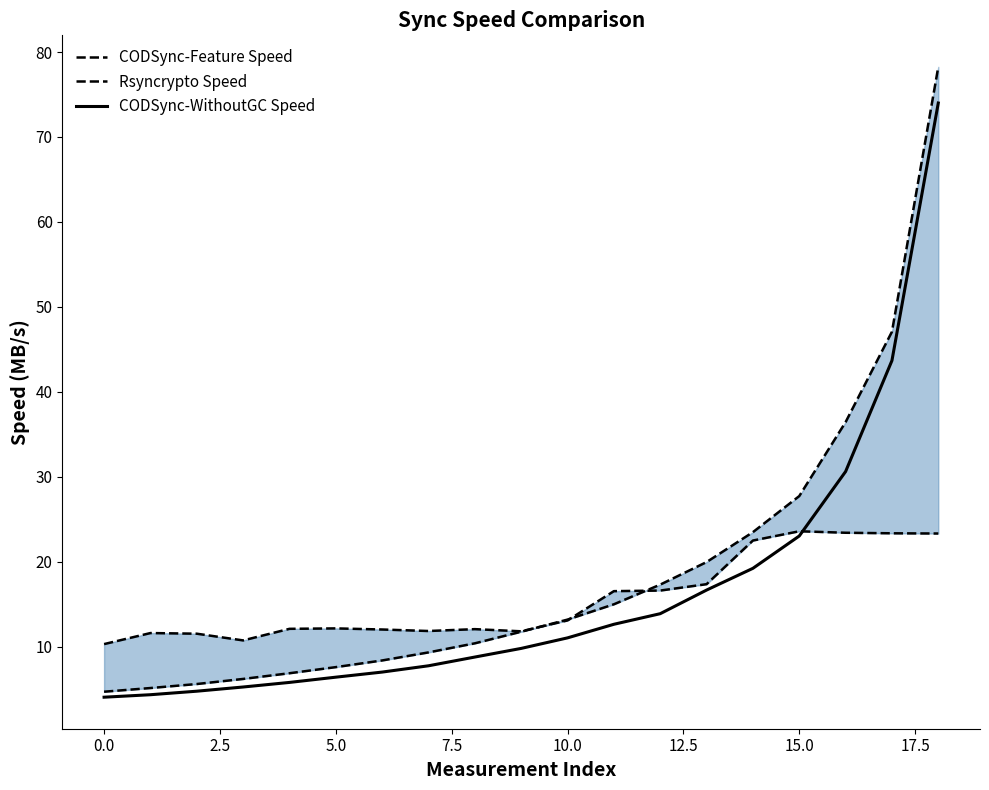

What is the sum of all CODSync-Feature Speed values?

354.3